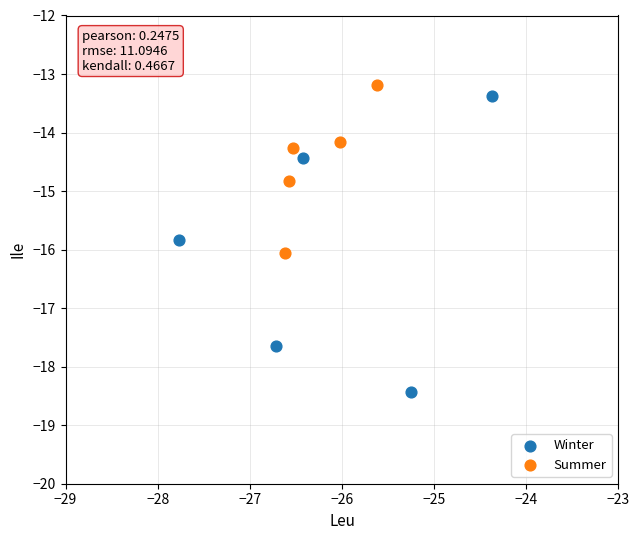

What are all the series names shown in the legend?

Winter, Summer